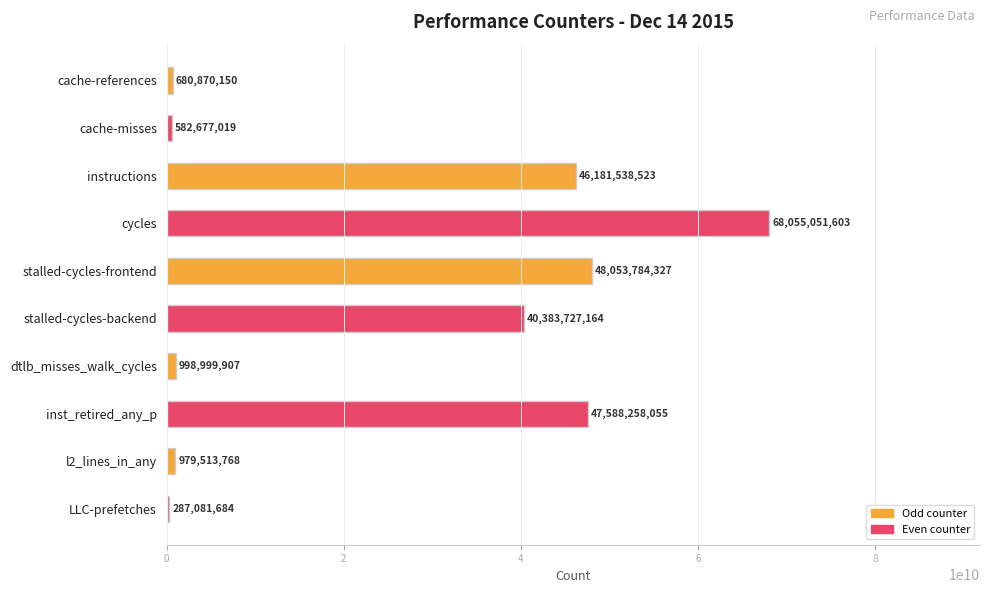

Reading bottom to top, what are all the values shown in this chart?

LLC-prefetches=287081684	l2_lines_in_any=979513768	inst_retired_any_p=47588258055	dtlb_misses_walk_cycles=998999907	stalled-cycles-backend=40383727164	stalled-cycles-frontend=48053784327	cycles=68055051603	instructions=46181538523	cache-misses=582677019	cache-references=680870150